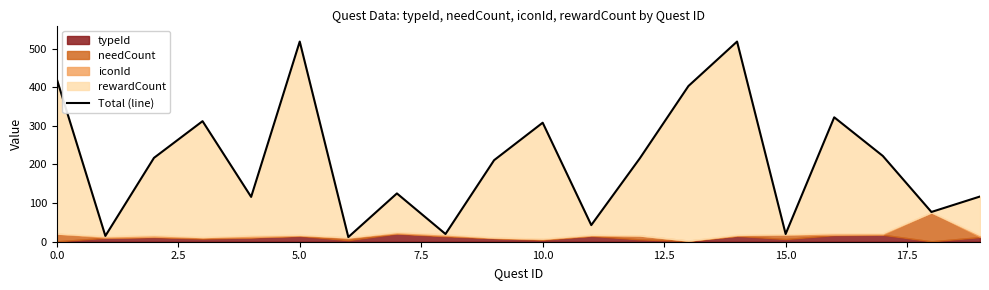

What is the change in value from 9 to 13?

+192